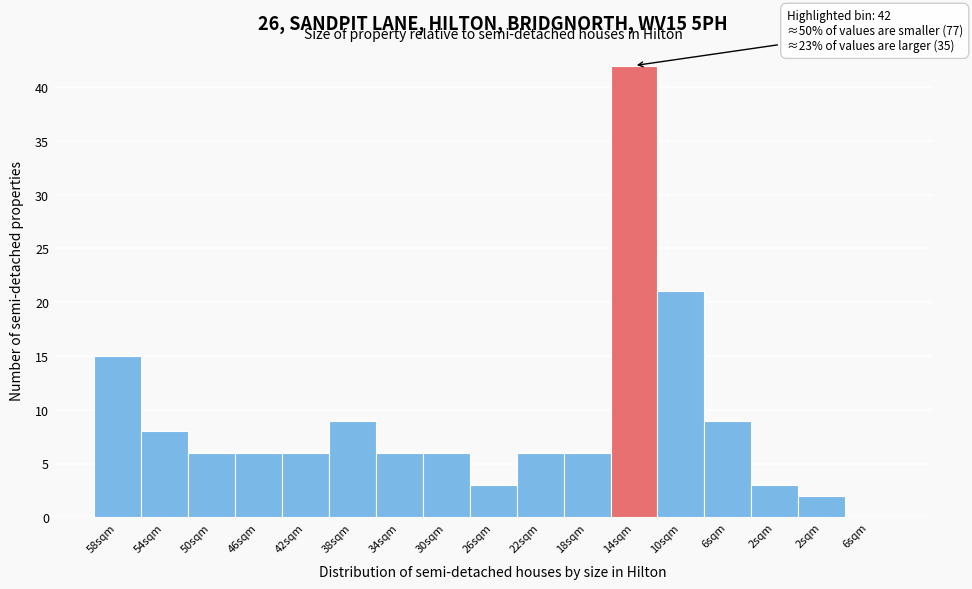

How many positive values are there?

16